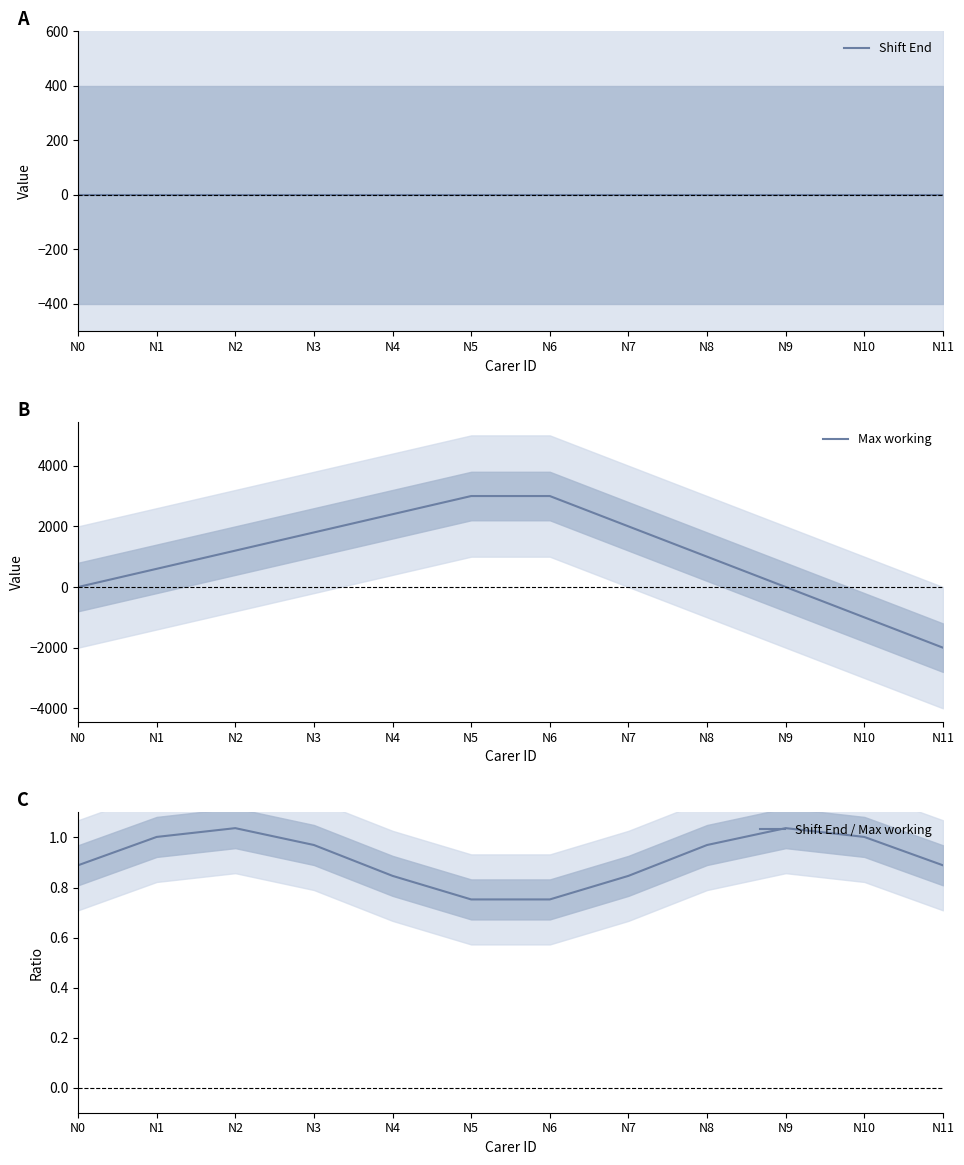

What is the average value of the Shift End / Max working series?

0.9